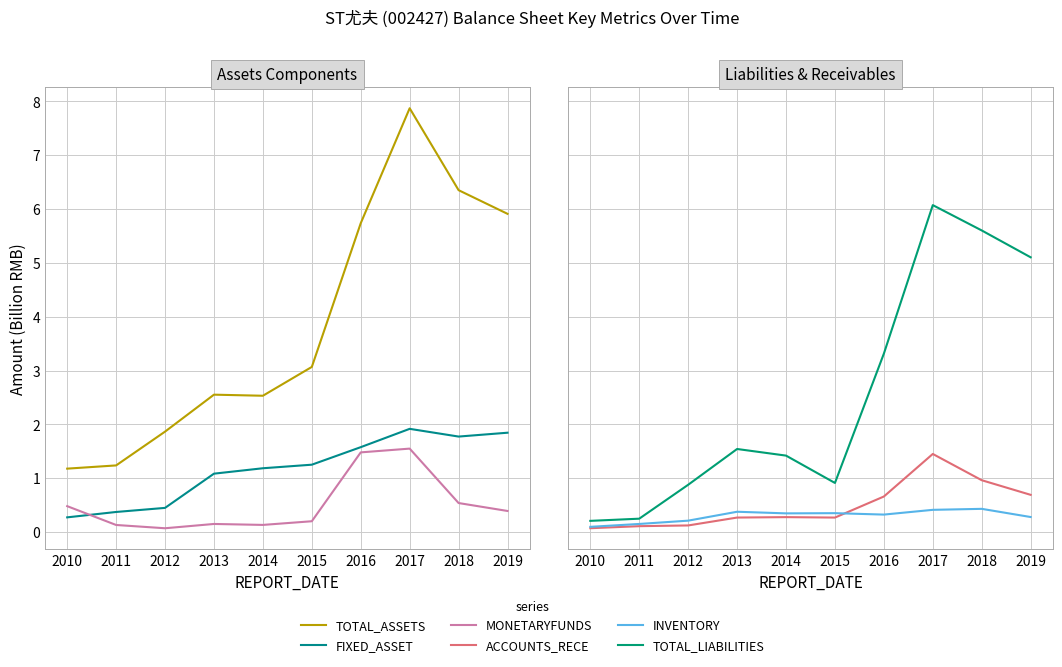

Reading right to left, extract all data points from this chart.

TOTAL_ASSETS: 5.9	6.3	7.9	5.7	3.1	2.5	2.6	1.9	1.2	1.2
FIXED_ASSET: 1.8	1.8	1.9	1.6	1.3	1.2	1.1	0.4	0.4	0.3
MONETARYFUNDS: 0.4	0.5	1.6	1.5	0.2	0.1	0.2	0.1	0.1	0.5
ACCOUNTS_RECE: 0.7	1.0	1.5	0.7	0.3	0.3	0.3	0.1	0.1	0.1
INVENTORY: 0.3	0.4	0.4	0.3	0.4	0.3	0.4	0.2	0.2	0.1
TOTAL_LIABILITIES: 5.1	5.6	6.1	3.3	0.9	1.4	1.5	0.9	0.2	0.2